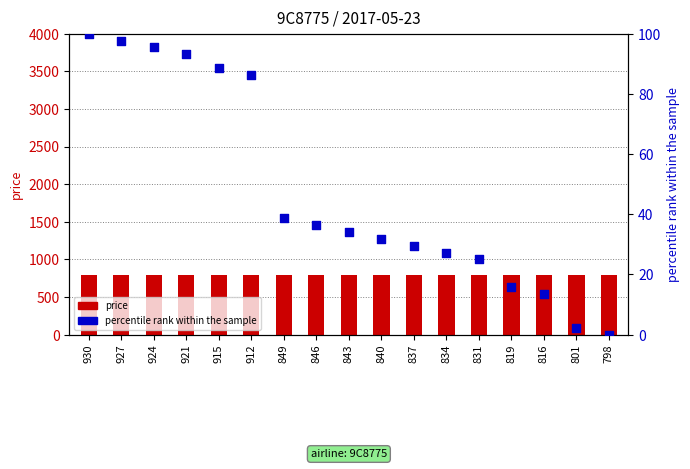

Is the value of price at 915 greater than the value of percentile rank within the sample at 849?

Yes